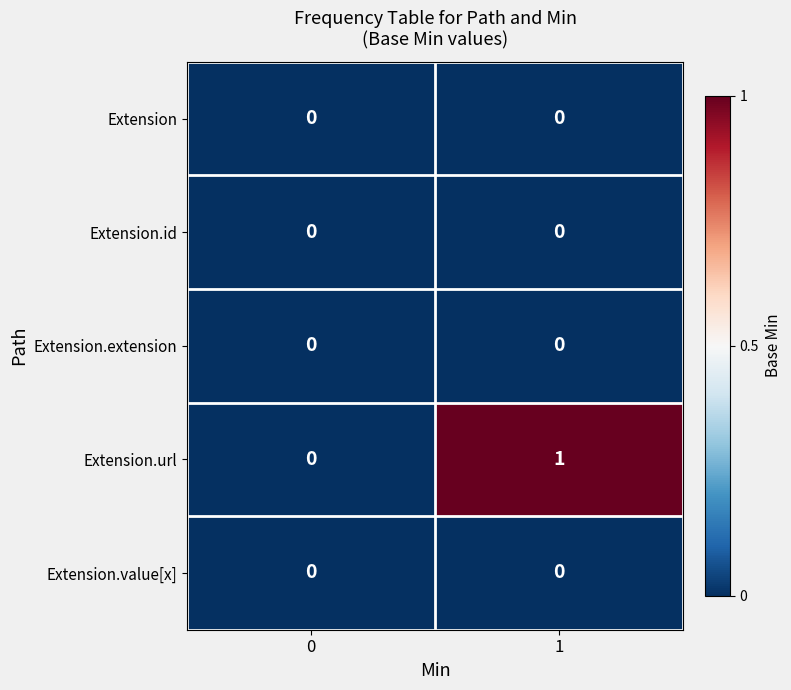

Which series has the largest total across all categories?

Extension.url